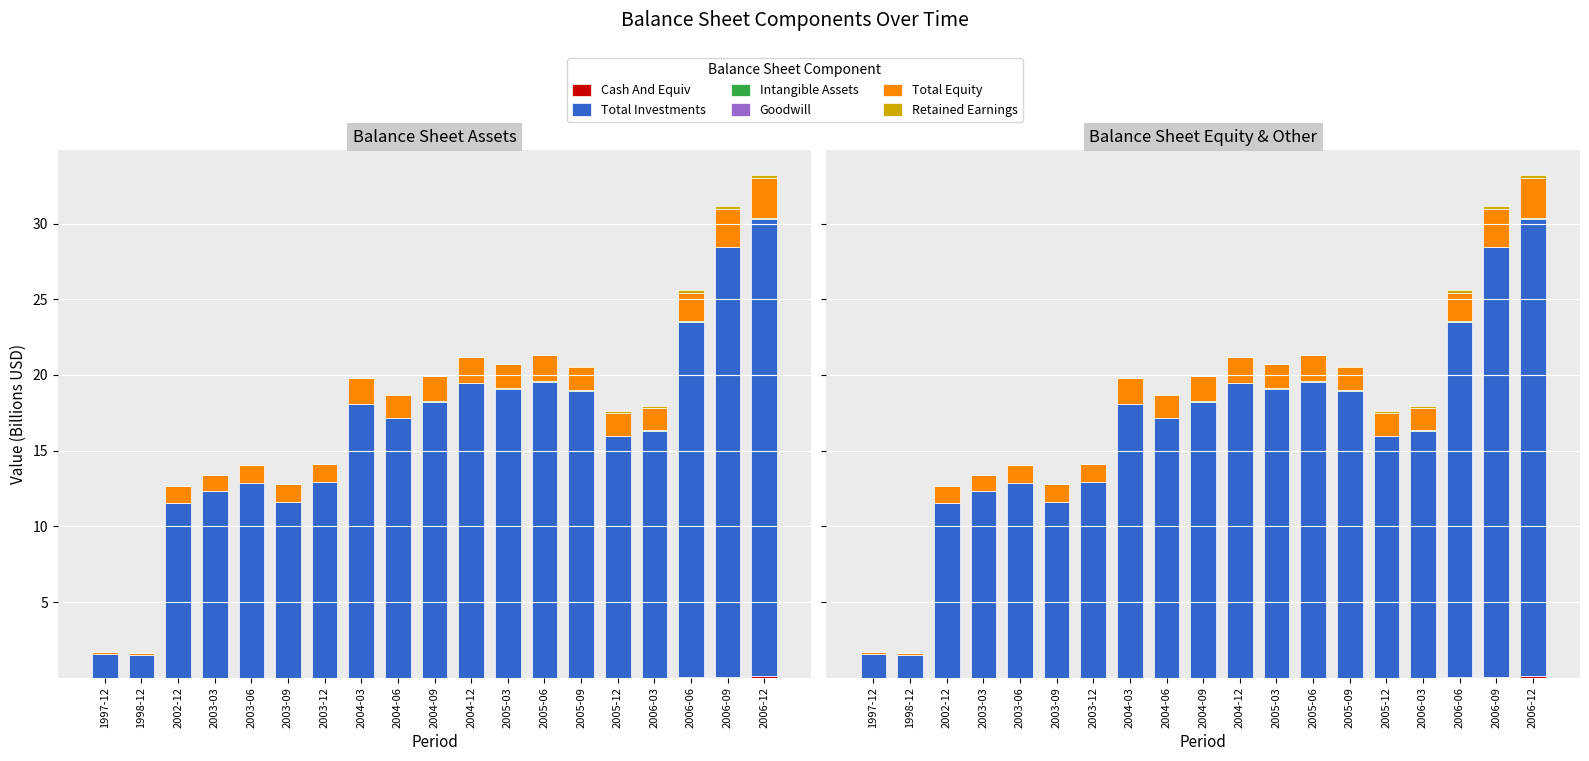

Reading left to right, extract all data points from this chart.

Cash And Equiv: 1997-12=0.0	1998-12=0.0	2002-12=0.0	2003-03=0.0	2003-06=0.0	2003-09=0.0	2003-12=0.0	2004-03=0.0	2004-06=0.0	2004-09=0.0	2004-12=0.0	2005-03=0.0	2005-06=0.0	2005-09=0.0	2005-12=0.0	2006-03=0.0	2006-06=0.1	2006-09=0.1	2006-12=0.1
Total Investments: 1997-12=1.6	1998-12=1.5	2002-12=11.6	2003-03=12.3	2003-06=12.9	2003-09=11.6	2003-12=12.9	2004-03=18.1	2004-06=17.1	2004-09=18.2	2004-12=19.4	2005-03=19.1	2005-06=19.6	2005-09=19.0	2005-12=15.9	2006-03=16.3	2006-06=23.5	2006-09=28.4	2006-12=30.2
Intangible Assets: 1997-12=0.0	1998-12=0.0	2002-12=0.0	2003-03=0.0	2003-06=0.0	2003-09=0.0	2003-12=0.0	2004-03=0.0	2004-06=0.0	2004-09=0.0	2004-12=0.0	2005-03=0.0	2005-06=0.0	2005-09=0.0	2005-12=0.0	2006-03=0.0	2006-06=0.0	2006-09=0.0	2006-12=0.0
Goodwill: 1997-12=0.0	1998-12=0.0	2002-12=0.0	2003-03=0.0	2003-06=0.0	2003-09=0.0	2003-12=0.0	2004-03=0.0	2004-06=0.0	2004-09=0.0	2004-12=0.0	2005-03=0.0	2005-06=0.0	2005-09=0.0	2005-12=0.0	2006-03=0.0	2006-06=0.0	2006-09=0.0	2006-12=0.0
Total Equity: 1997-12=0.1	1998-12=0.1	2002-12=1.1	2003-03=1.1	2003-06=1.2	2003-09=1.1	2003-12=1.1	2004-03=1.7	2004-06=1.6	2004-09=1.7	2004-12=1.7	2005-03=1.6	2005-06=1.7	2005-09=1.6	2005-12=1.5	2006-03=1.4	2006-06=1.8	2006-09=2.5	2006-12=2.7
Retained Earnings: 1997-12=0.0	1998-12=0.0	2002-12=0.0	2003-03=0.0	2003-06=0.0	2003-09=0.0	2003-12=0.0	2004-03=0.0	2004-06=0.0	2004-09=0.0	2004-12=0.0	2005-03=0.0	2005-06=0.0	2005-09=0.0	2005-12=0.1	2006-03=0.2	2006-06=0.2	2006-09=0.2	2006-12=0.2